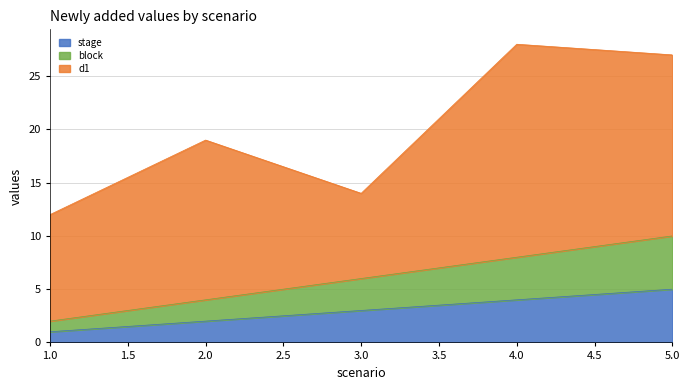

What is the approximate value of stage at 4?

4